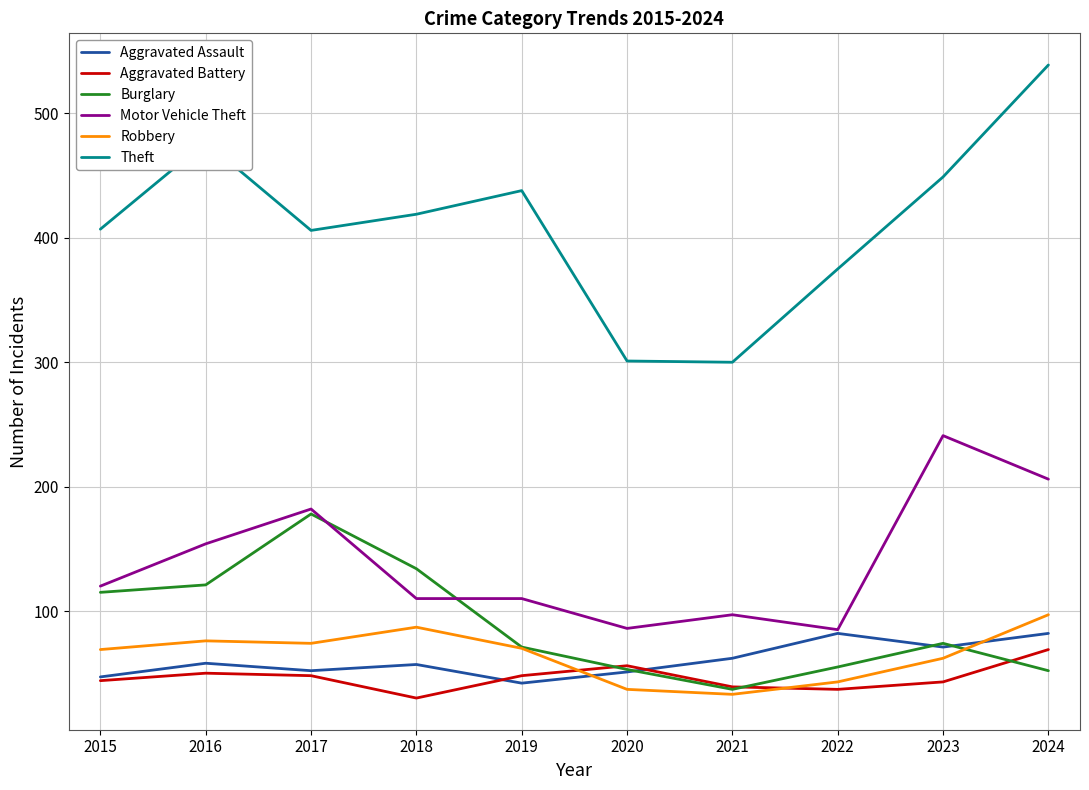

At which category does Burglary reach its first local peak?

2017